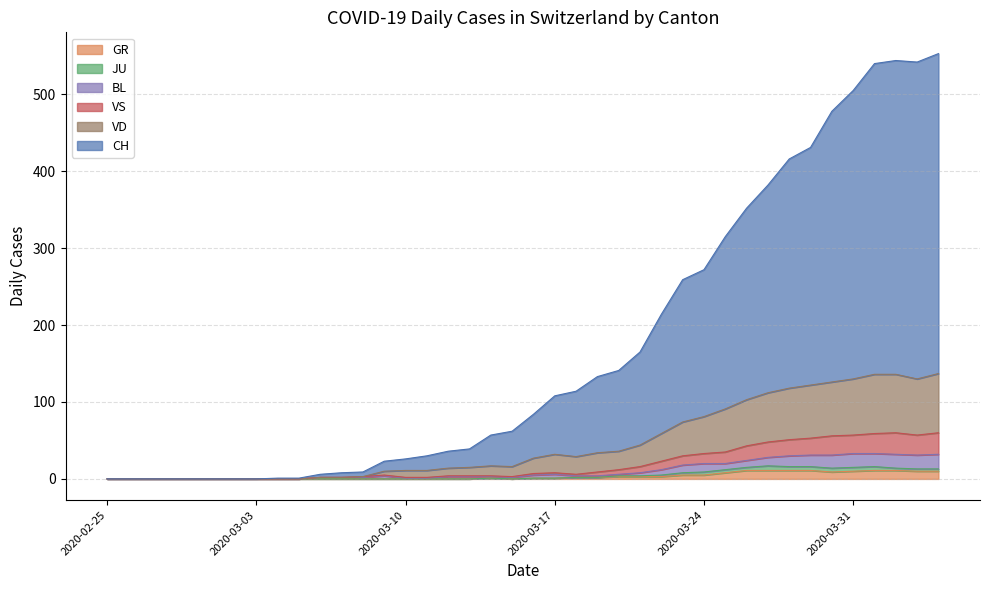

At which category does the chart reach its minimum across all series?

2020-02-25